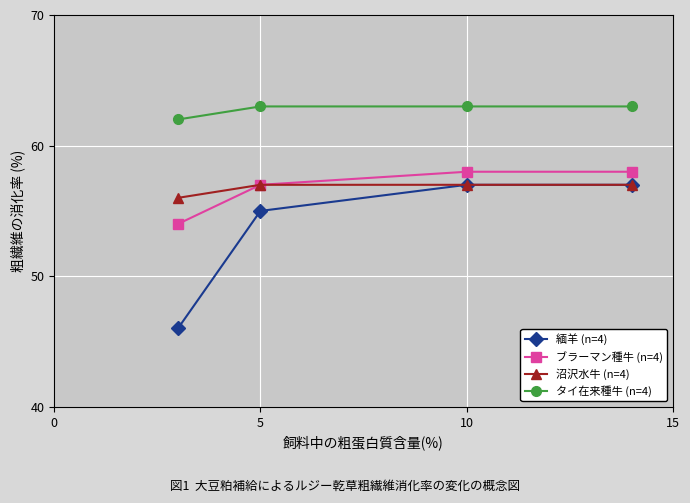

What are all the series names shown in the legend?

緬羊 (n=4), ブラーマン種牛 (n=4), 沼沢水牛 (n=4), タイ在来種牛 (n=4)